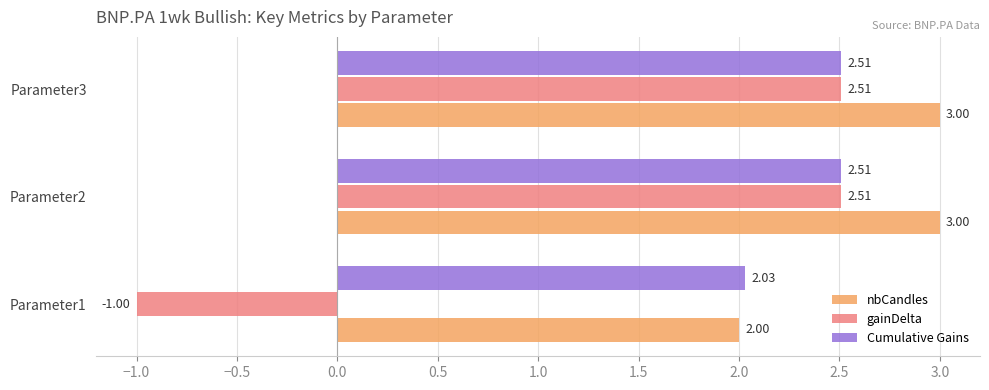

What is the sum of the nbCandles values at Parameter3 and Parameter2?

6.0